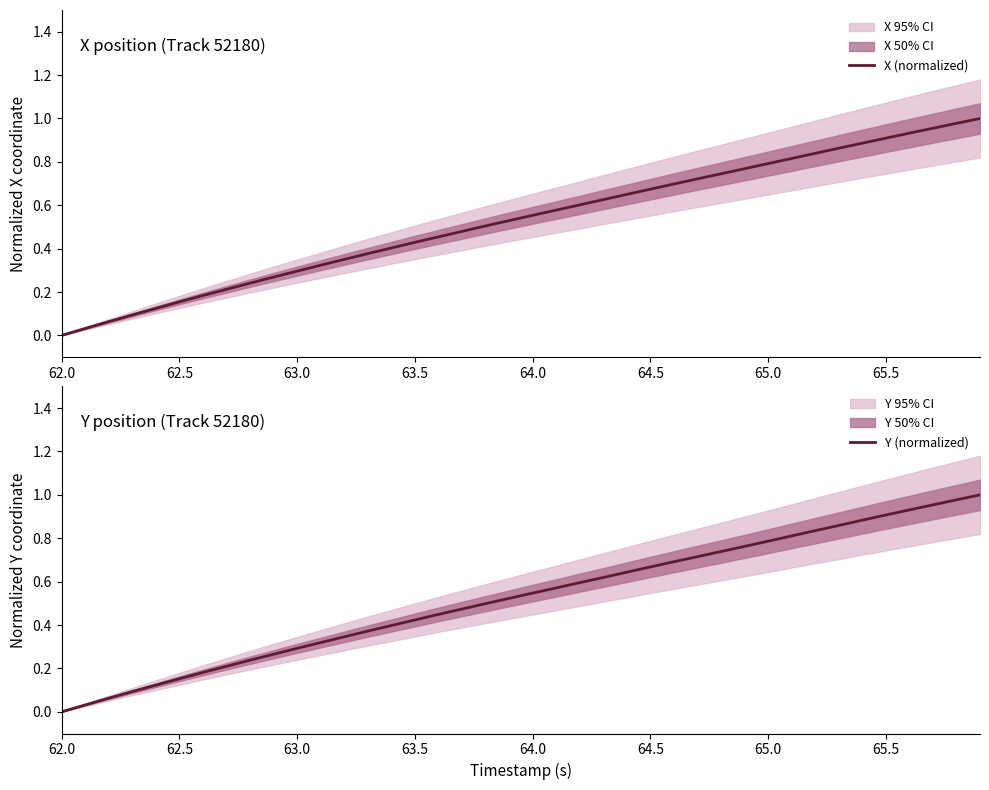

At which label does X (normalized) reach its minimum?

62.0